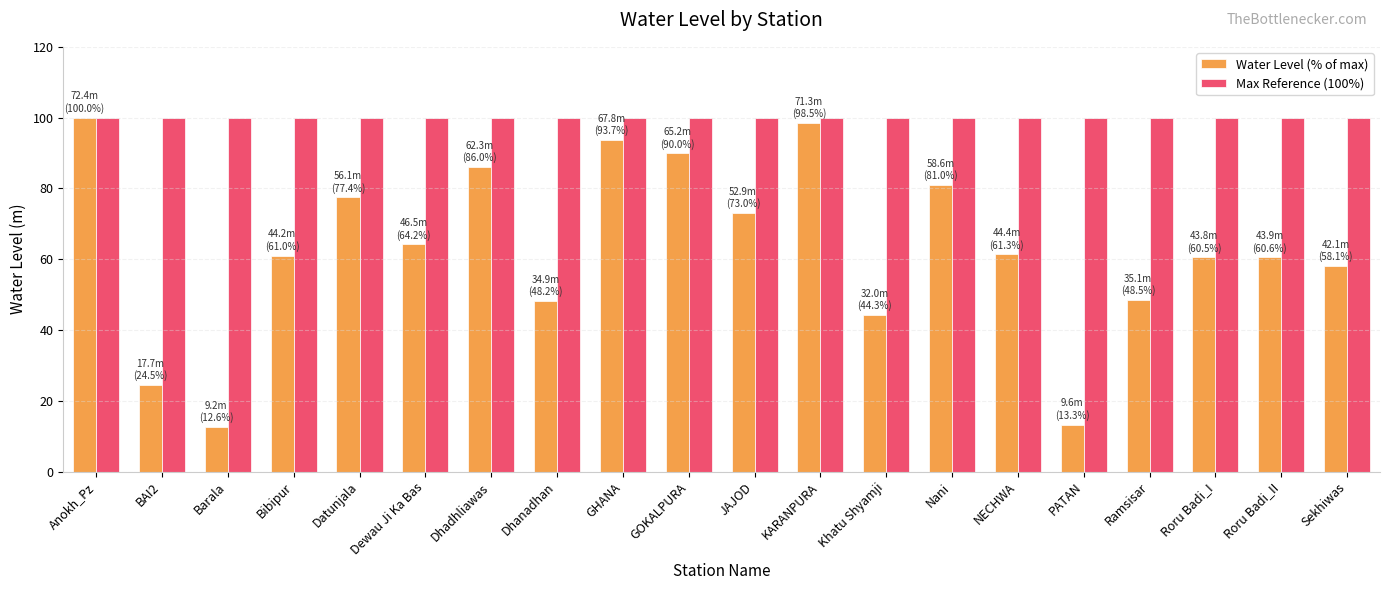

What is the value of the Max Reference (100%) bar at the 8th from the left?

100.0